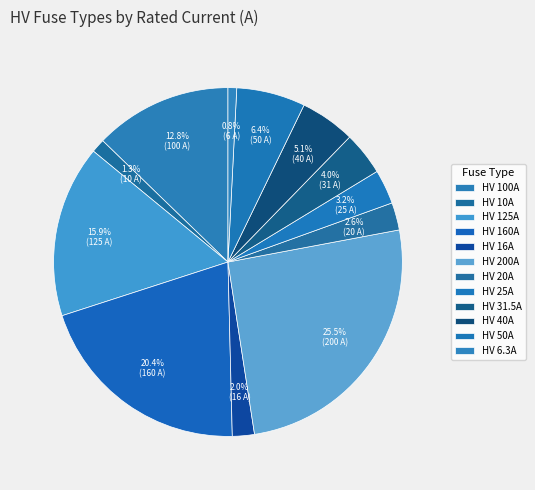

Count the number of slices in the pie.

12